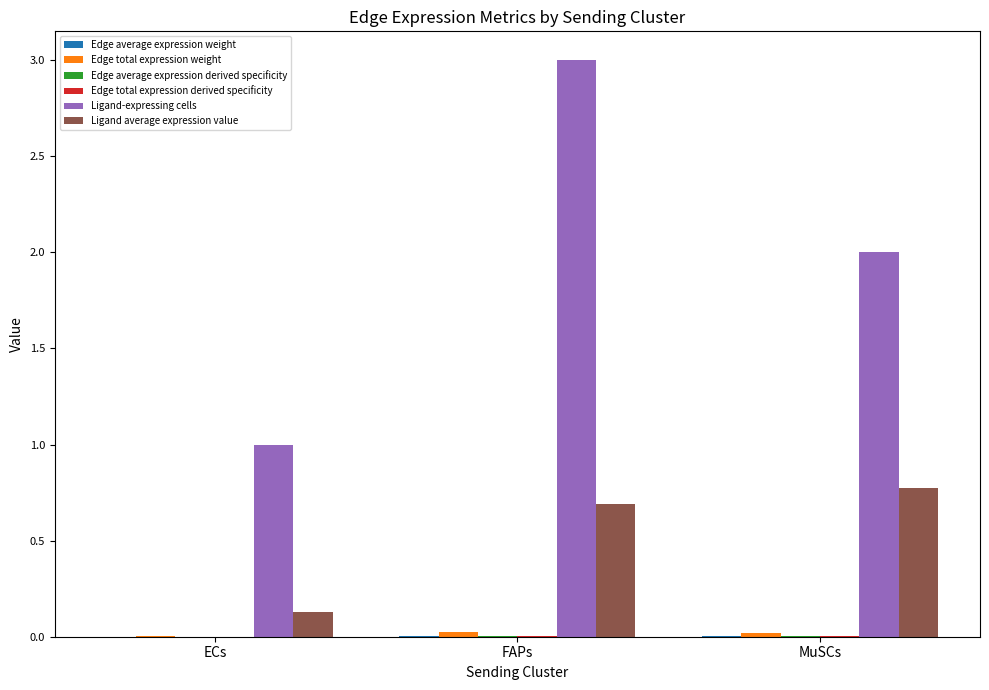

What is the maximum value for Ligand-expressing cells?

3.0